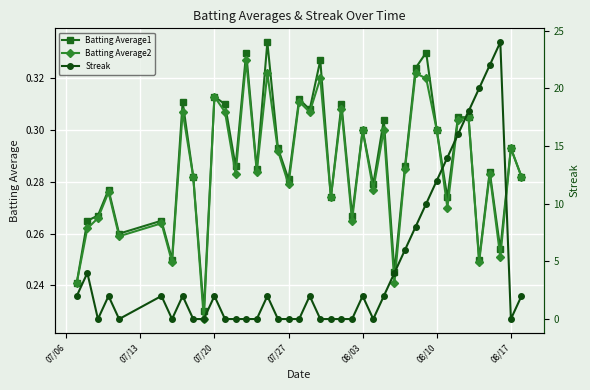

What is the lowest value of the Batting Average2 series?

0.2